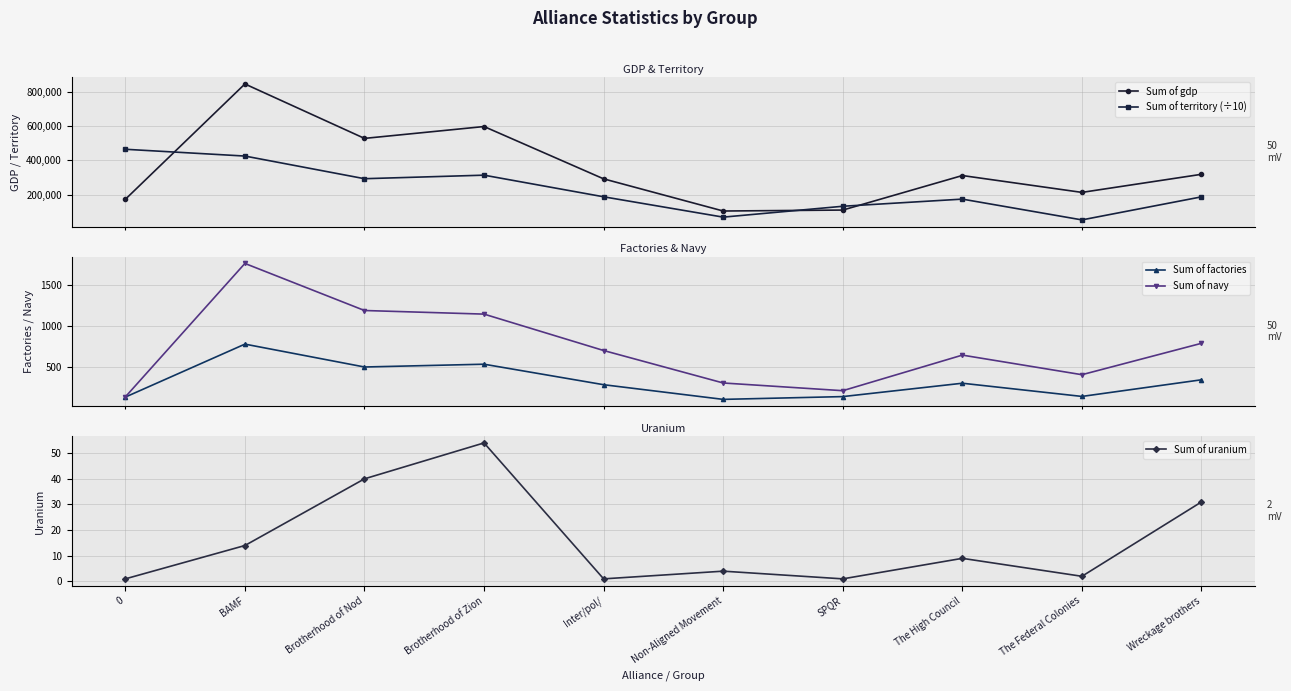

Count the number of categories in the chart.

10